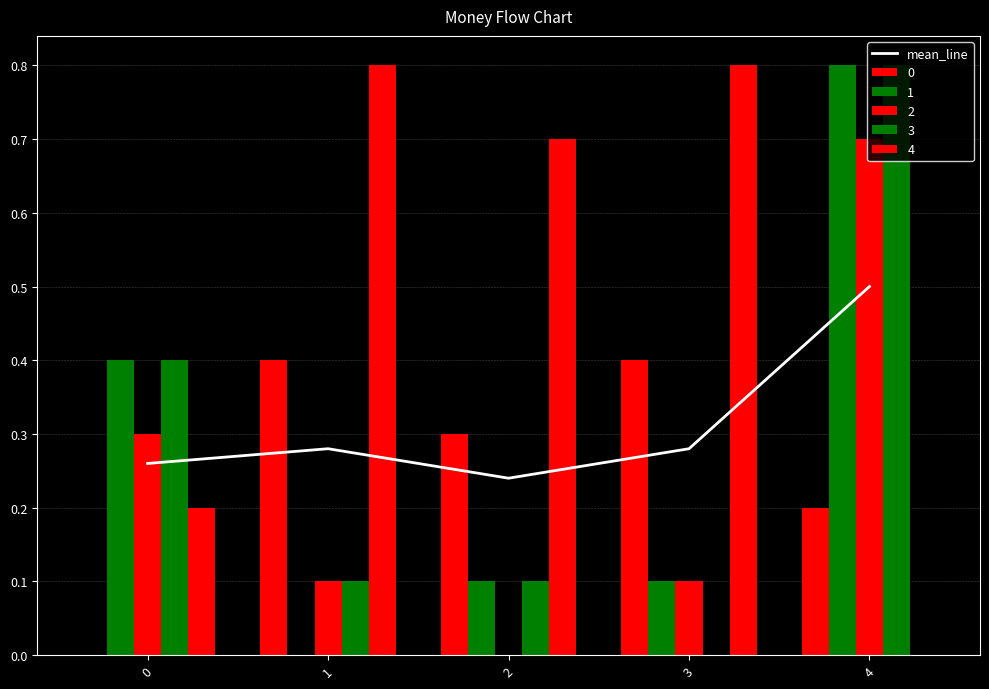

Read the value at 1.

0.3